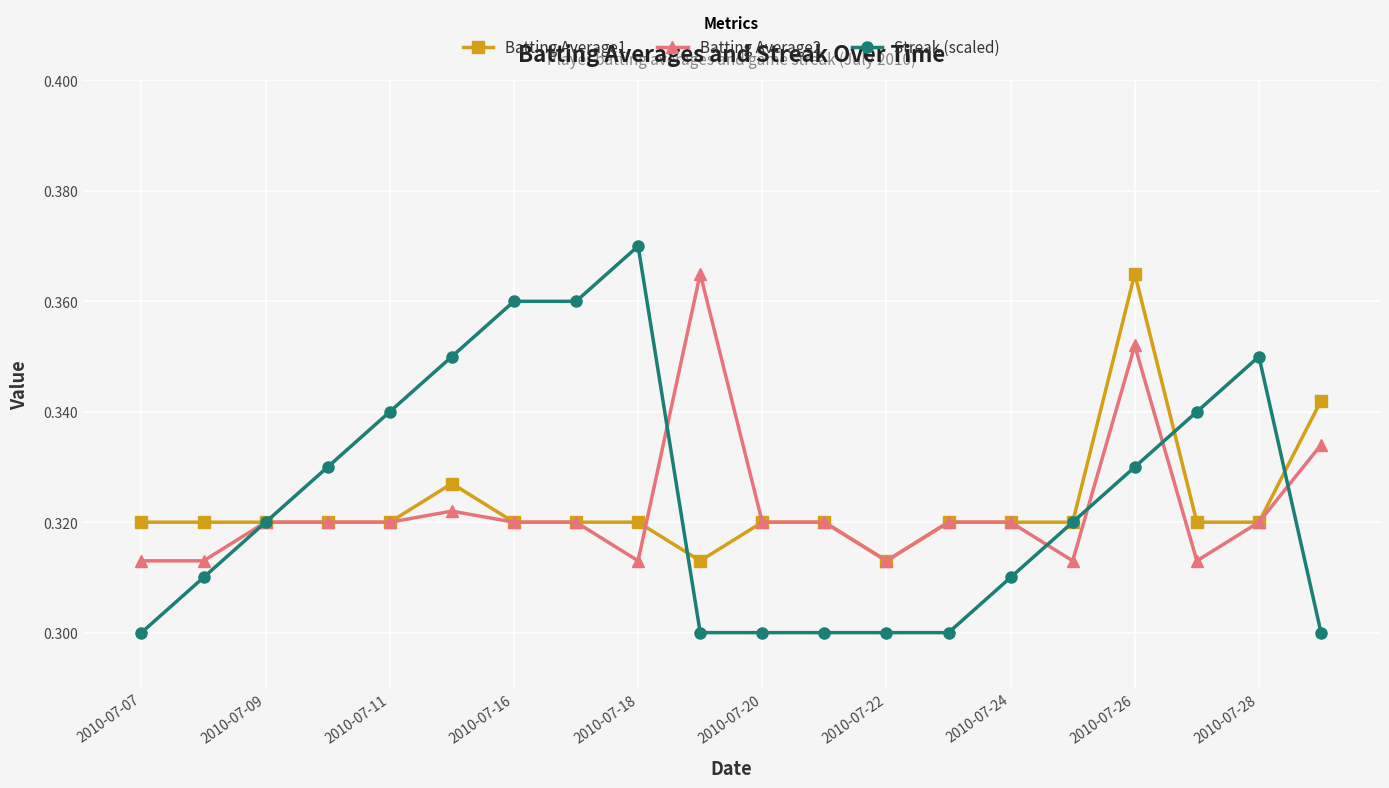

Which series has the largest range (max minus min)?

Streak (scaled)